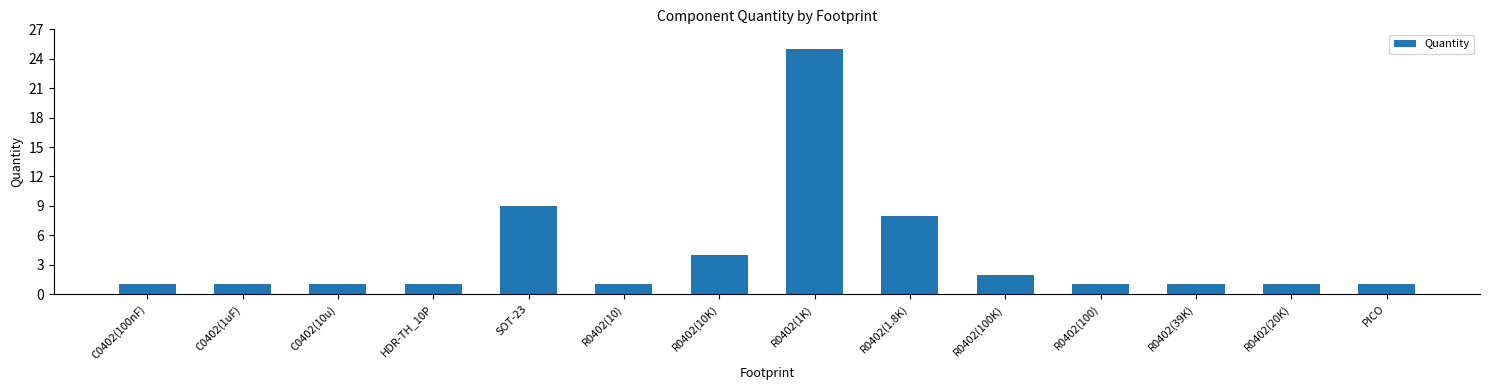

Does the chart contain stacked bars?

No